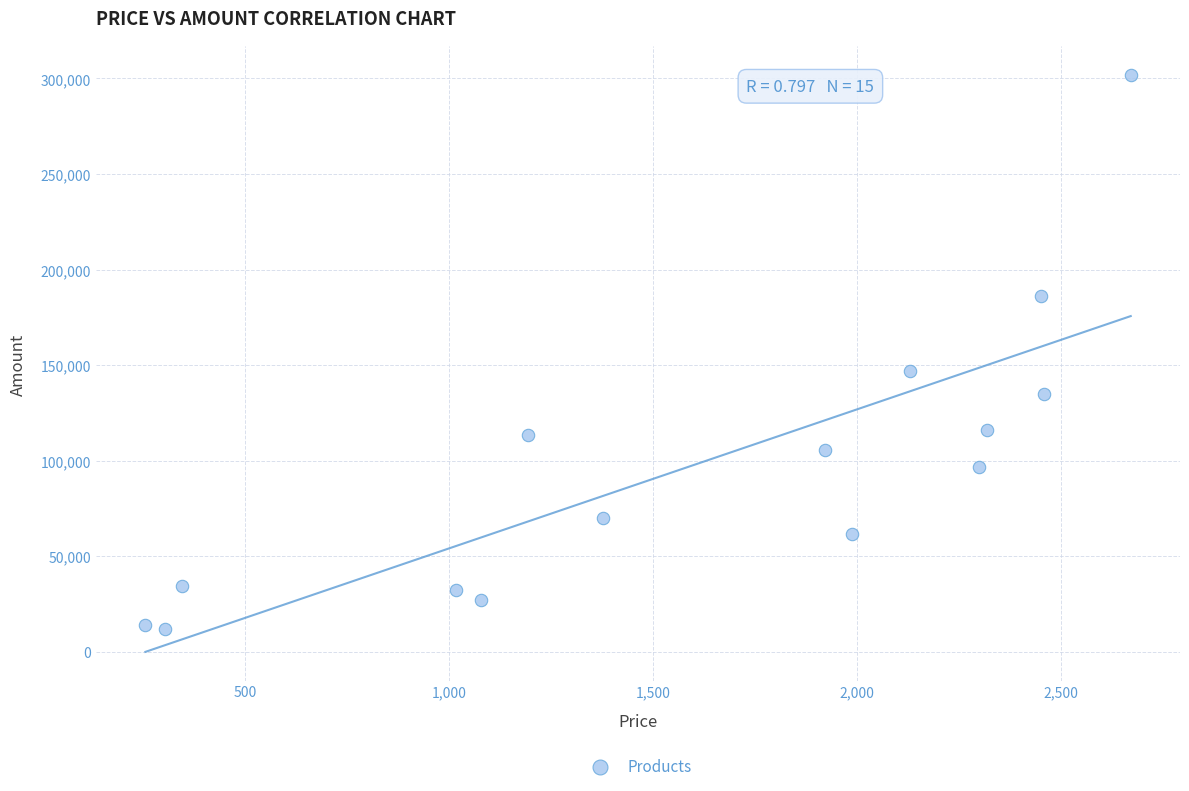

What is the range of X values (max minus min)?

2414